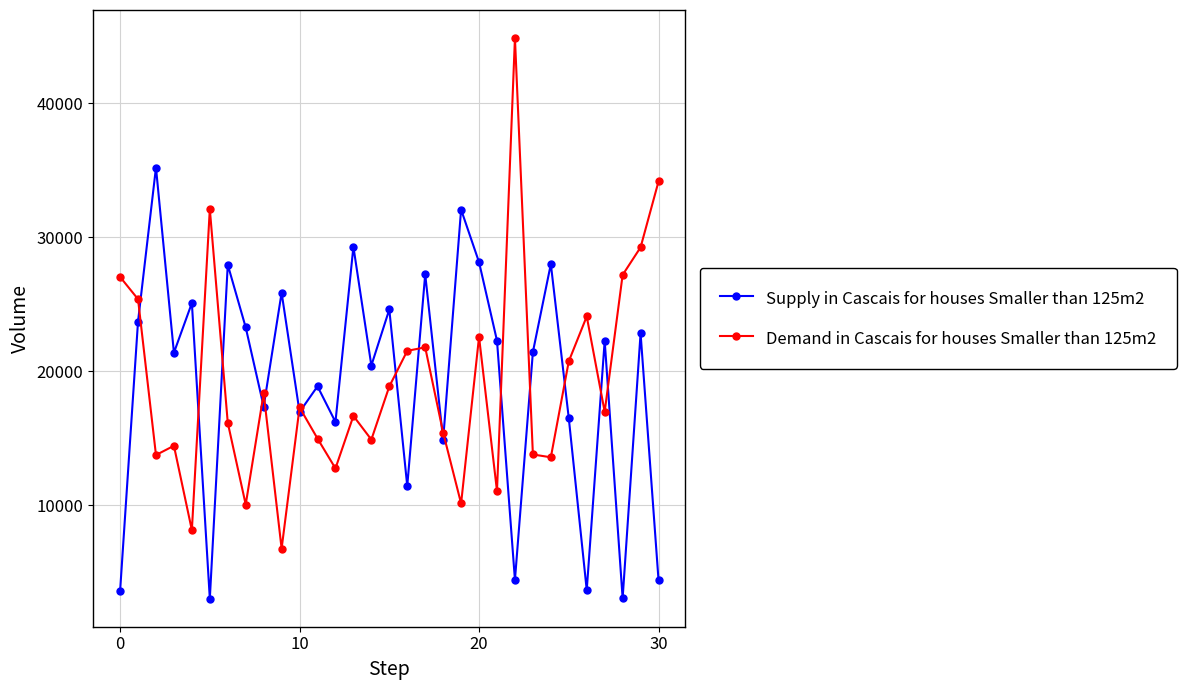

How many interior local peaks does the Demand in Cascais for houses Smaller than 125m2 series have?

9